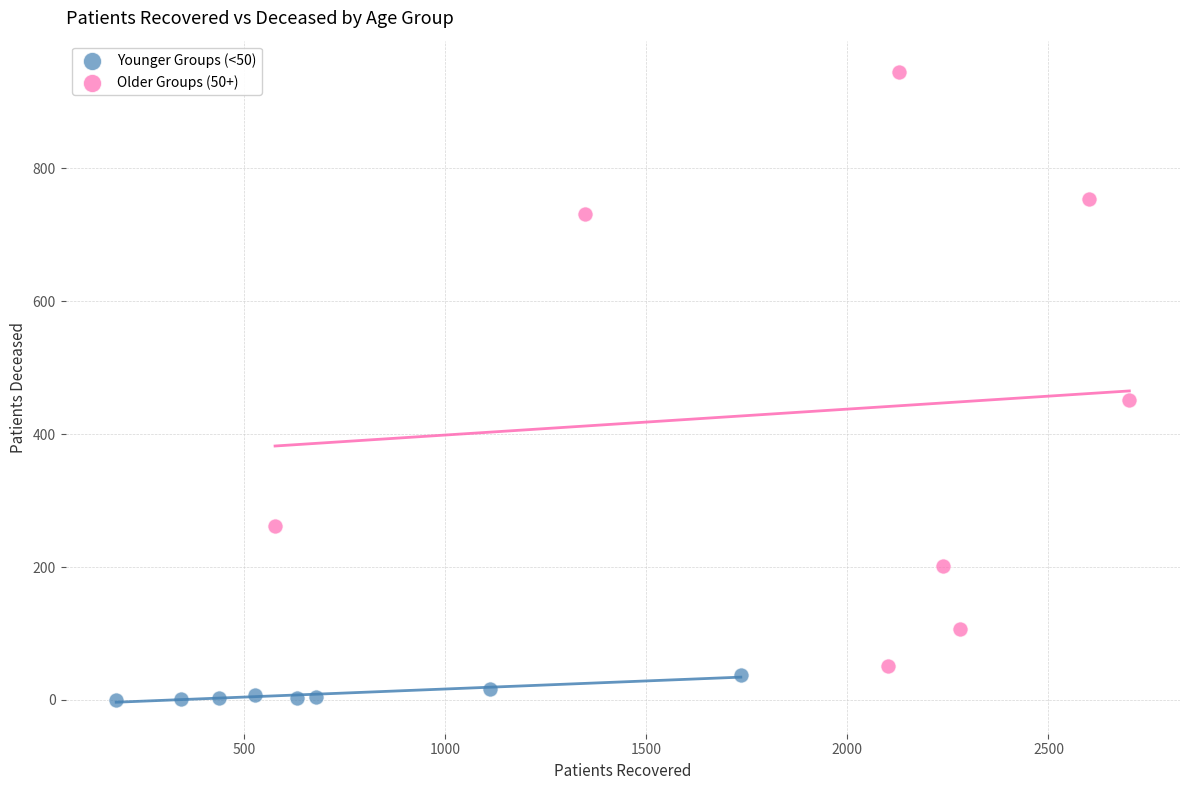

What are all the series names shown in the legend?

Younger Groups (<50), Older Groups (50+)